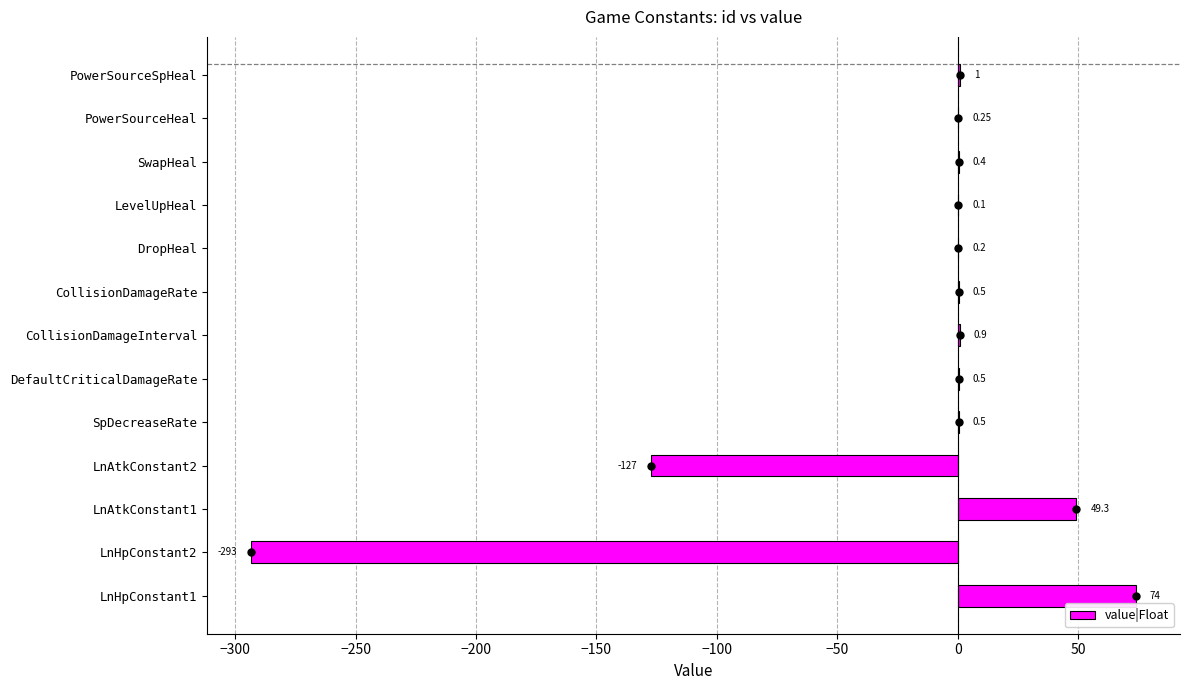

What is the sum of the values at LnAtkConstant1 and LnHpConstant1?

123.3